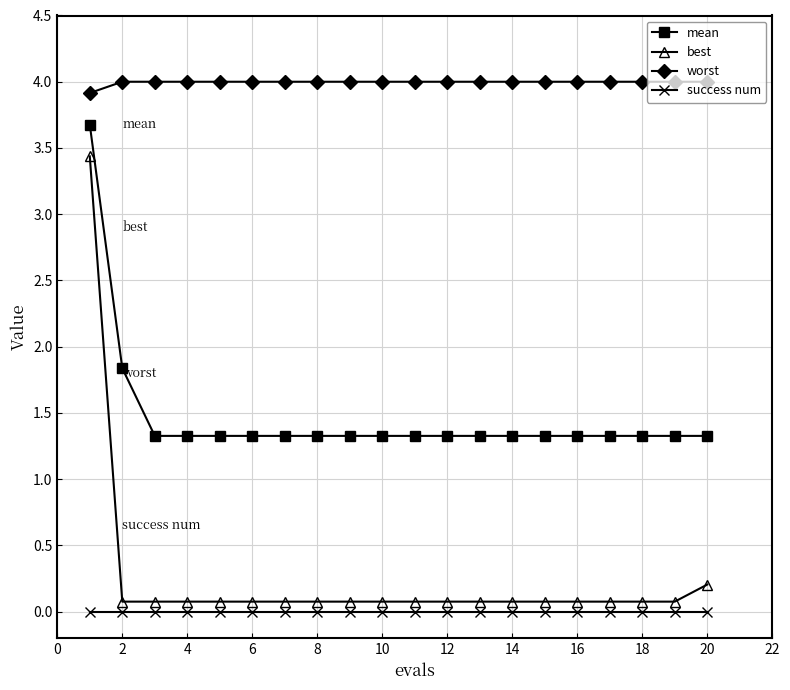

Which series has the largest total across all categories?

worst